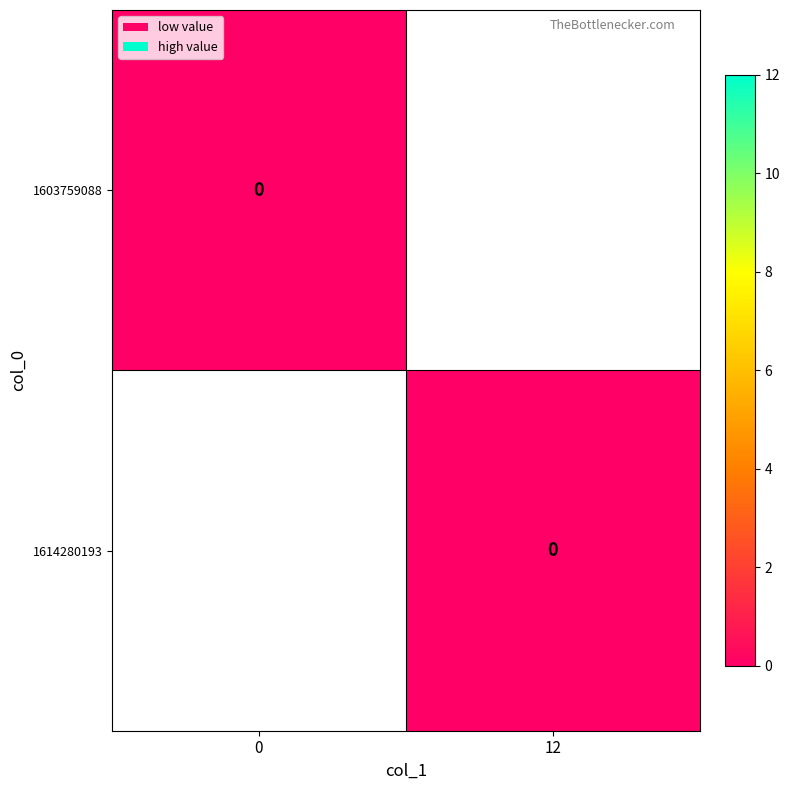

The value of 1603759088 at col_1=0 is 0. True or false?

True